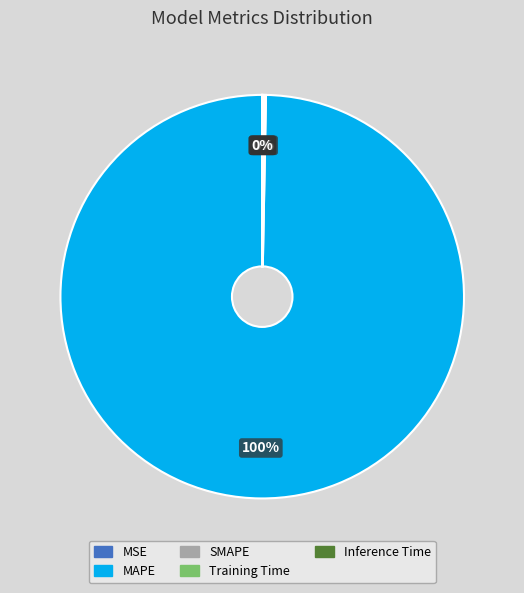

What is the largest slice in the pie chart?

MAPE